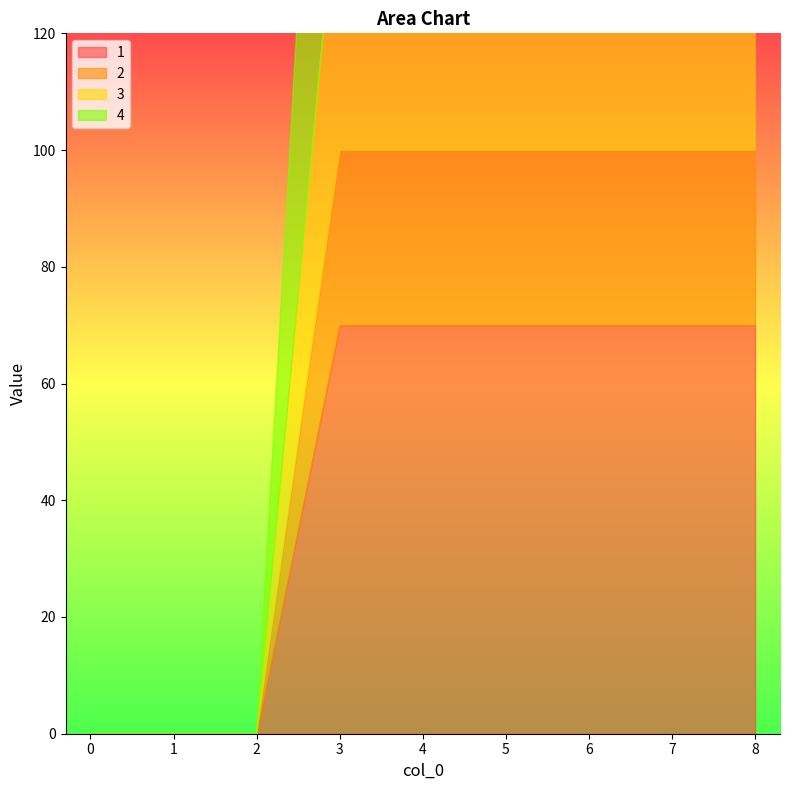

True or false: 3 and 1 intersect in this chart.

False